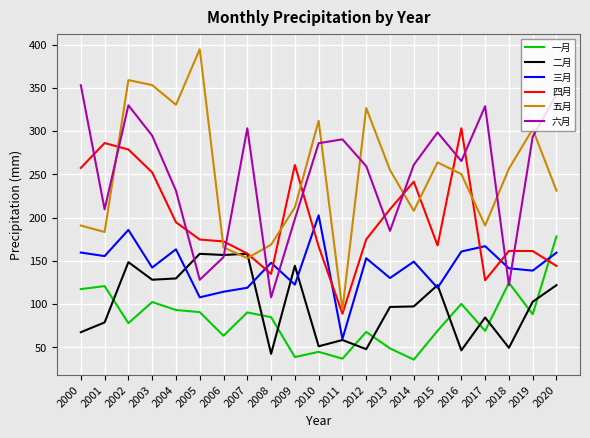

What is the difference between the maximum and minimum values in the 一月 series?

142.5